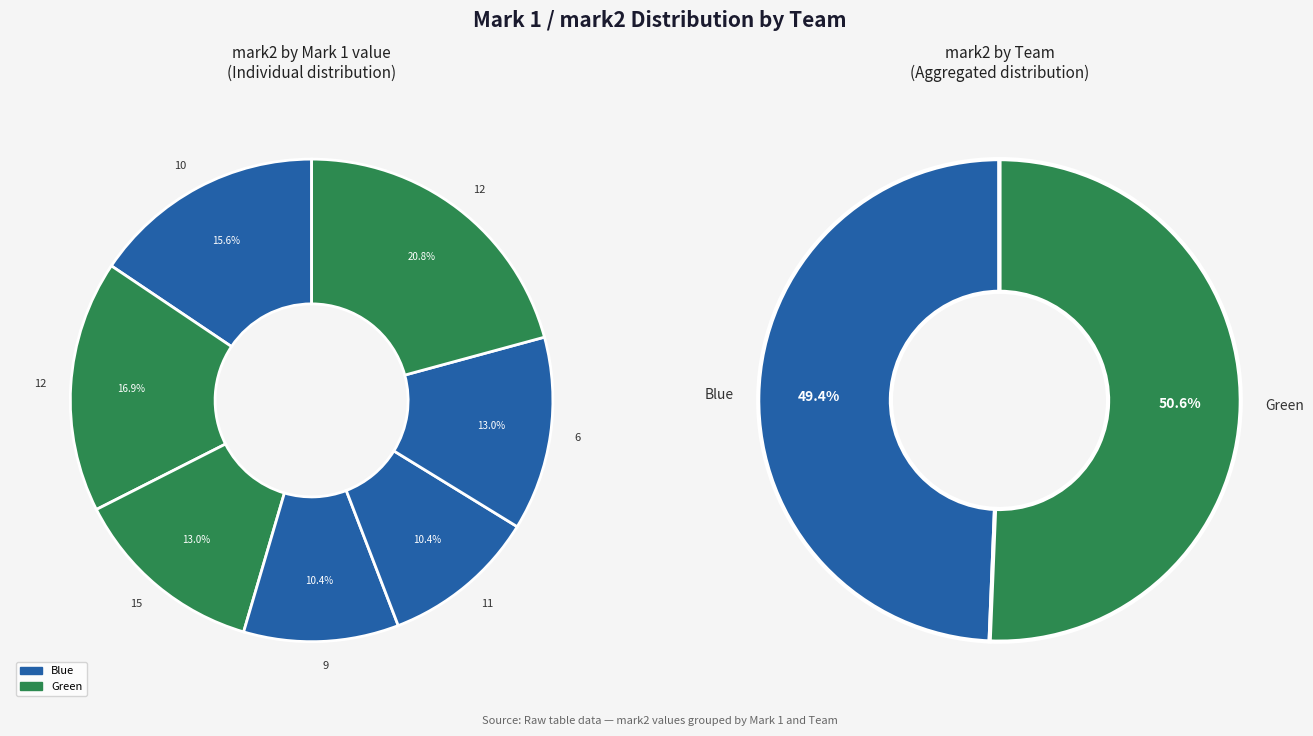

Is there any slice that represents more than half of the pie?

No